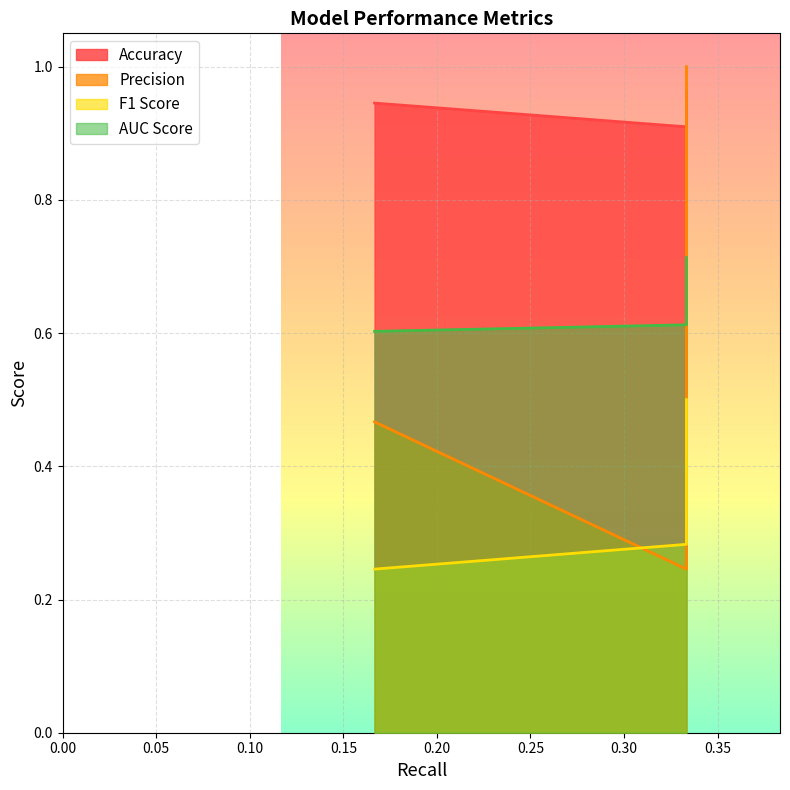

How many categories are shown in the chart?

3